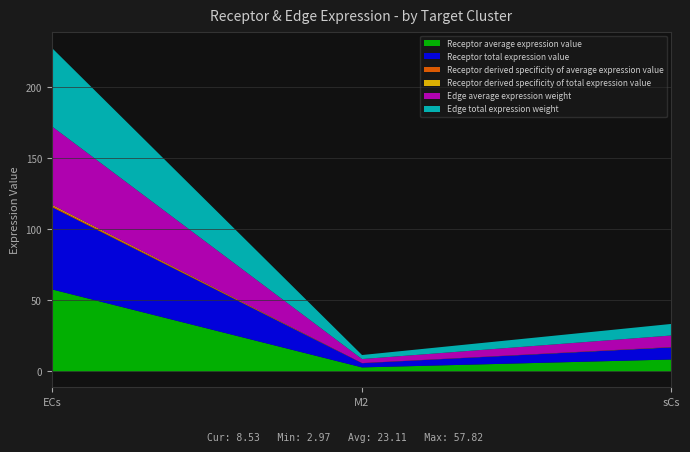

What is the label of the 1st point from the left?

ECs